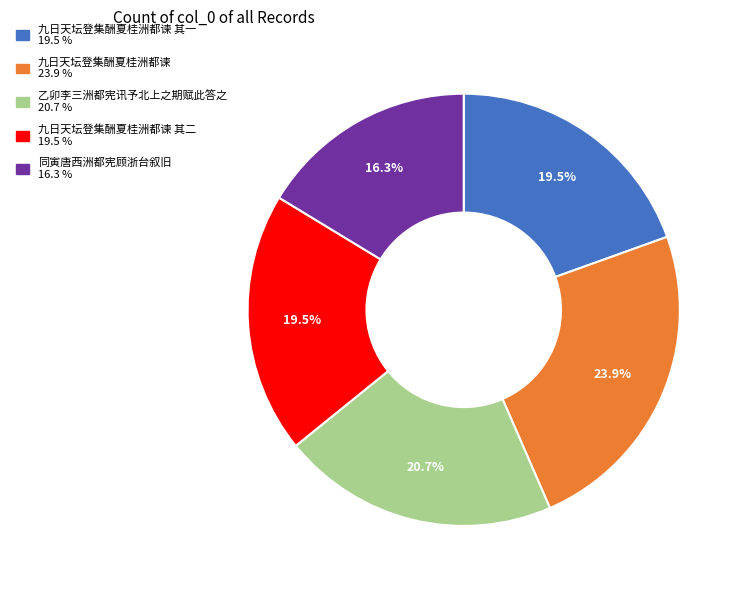

How many segments does this pie chart have?

5